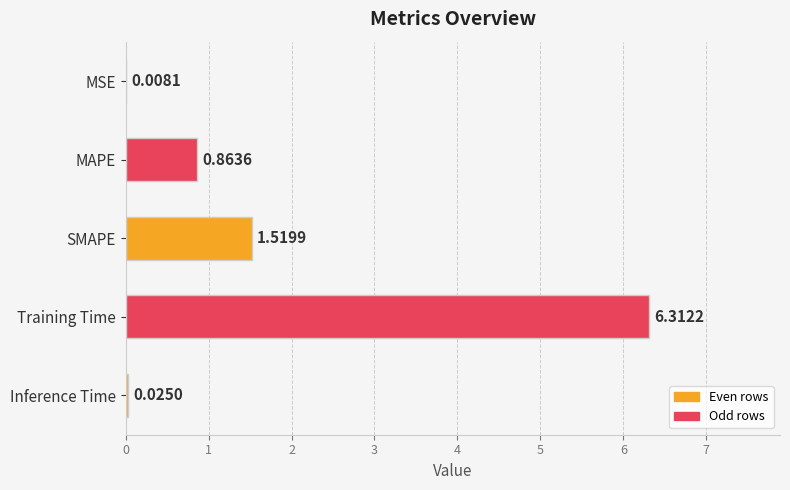

Which has a higher value, Inference Time or MAPE?

MAPE